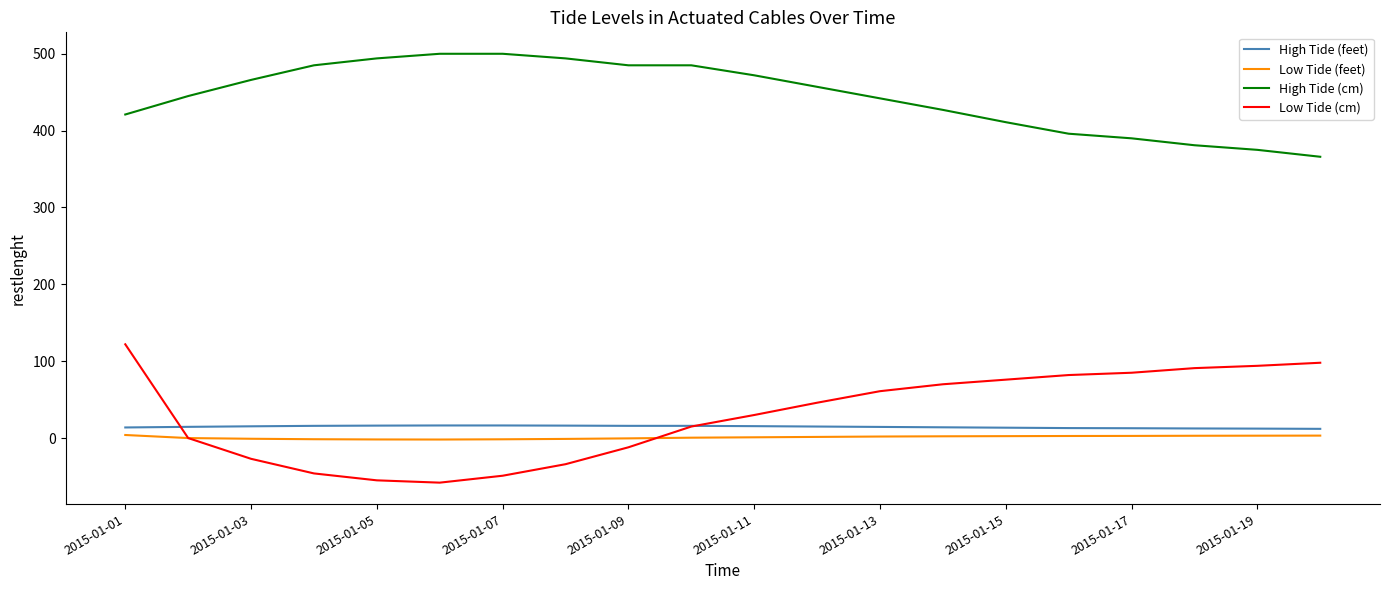

True or false: Low Tide (cm) and High Tide (cm) intersect in this chart.

False